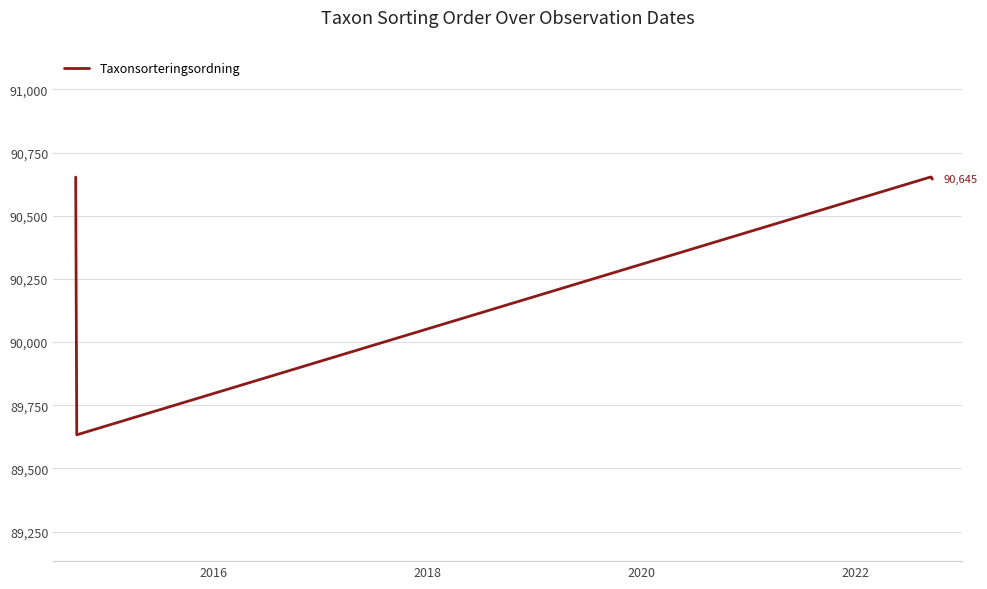

True or false: there are more than 1 points higher than both neighbors.

False